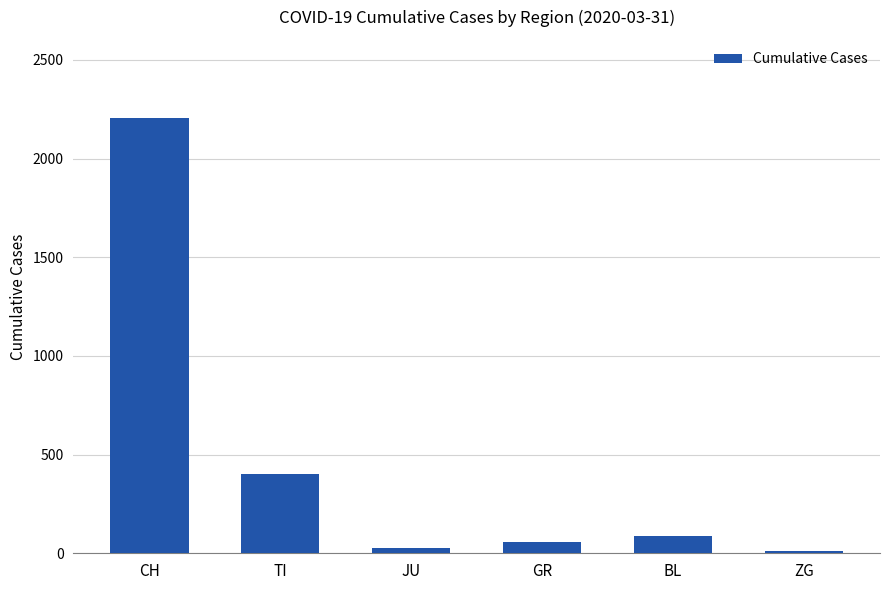

How many bars are there in total?

6